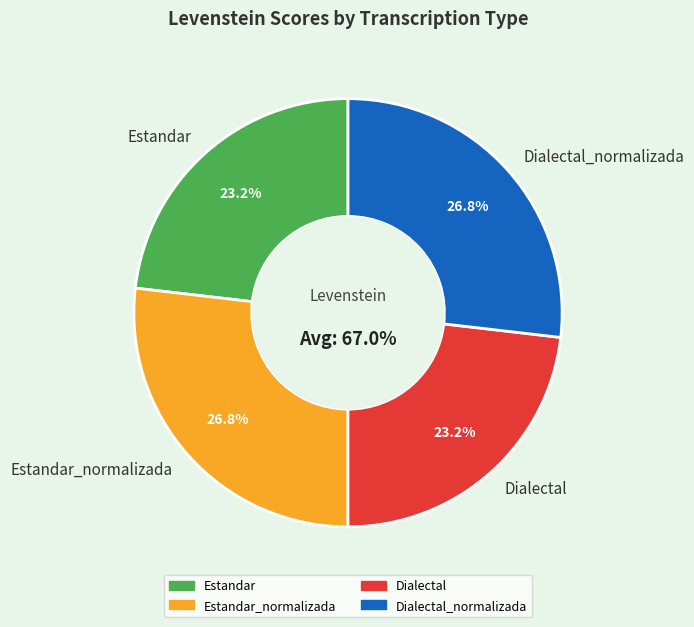

The Dialectal_normalizada slice represents 35% of the pie. True or false?

False